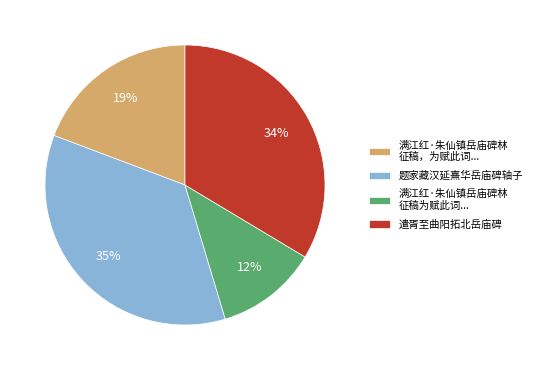

Between 满江红·朱仙镇岳庙碑林 征稿，为赋此词... and 满江红·朱仙镇岳庙碑林 征稿为赋此词..., which is larger?

满江红·朱仙镇岳庙碑林 征稿，为赋此词...